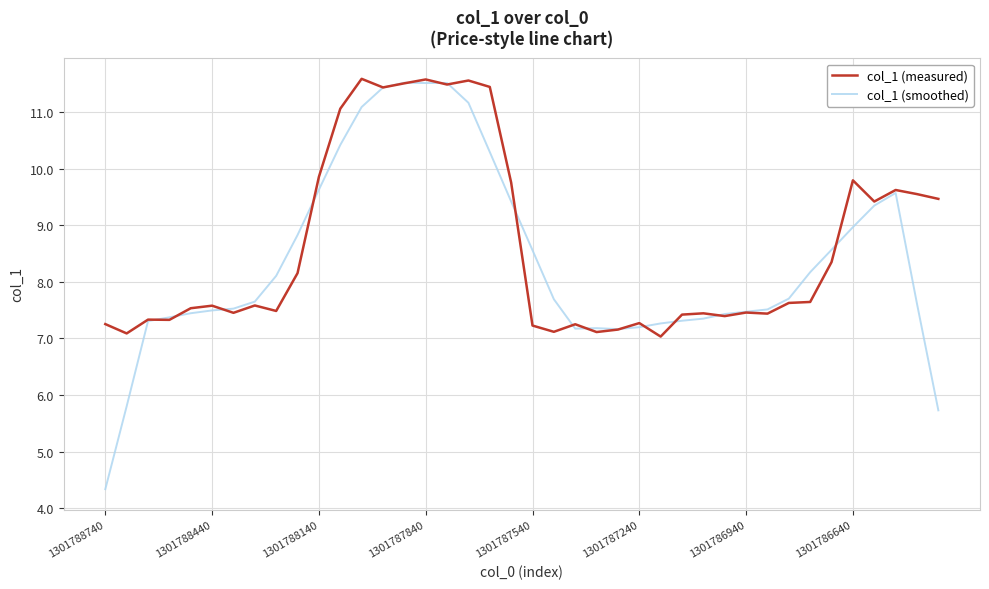

What is the maximum value shown in the chart?

11.6